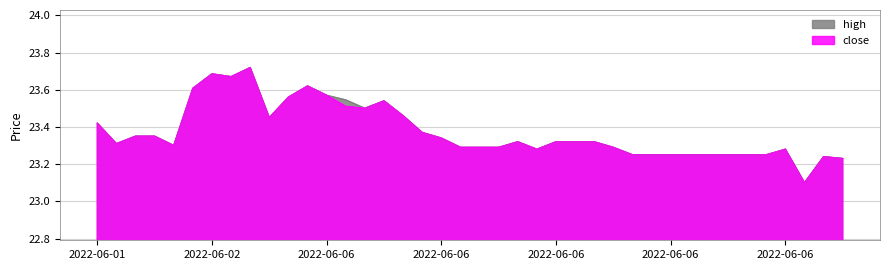

At 2022-06-08 13:30, list the series in order from largest to smallest.

high, close